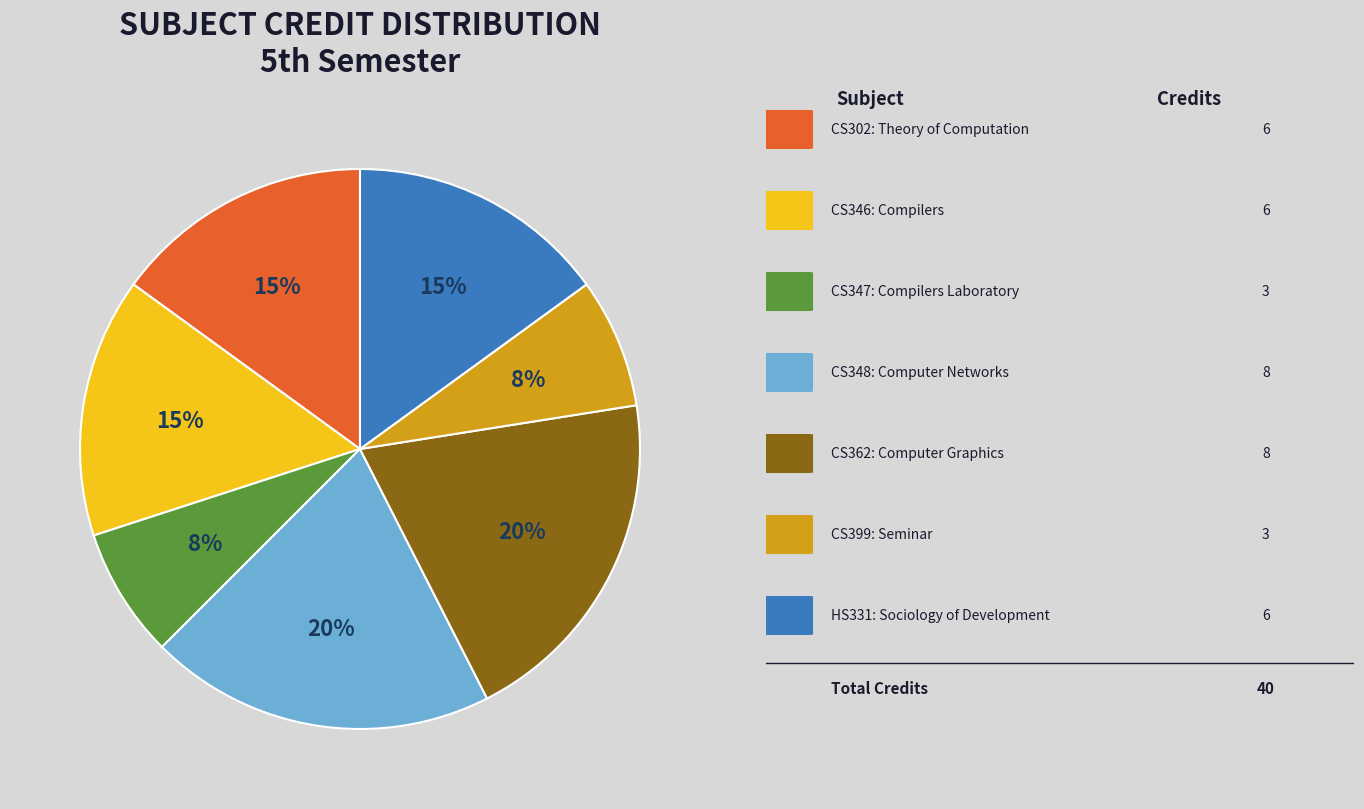

To the nearest percent, what is the average slice percentage?

14%